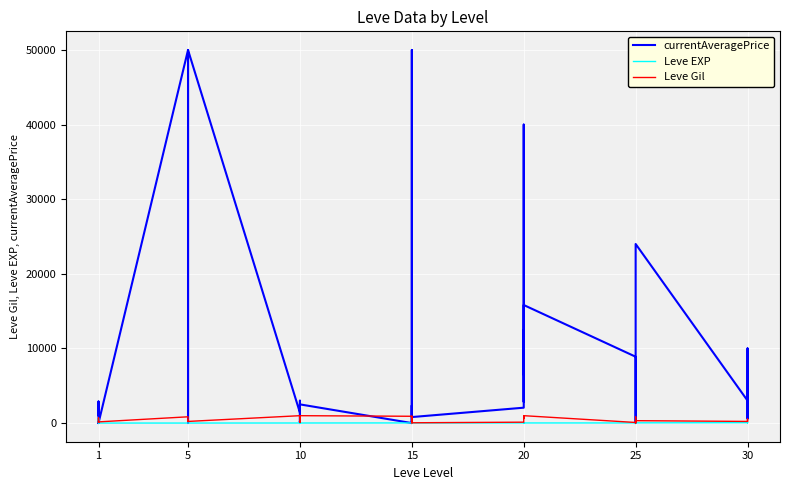

Reading left to right, what are all the values shown in this chart?

currentAveragePrice: 1039.3	2886.4	0.0	102.8	0.0	0.0	50000.0	0.0	0.0	1099.5	1954.6	50000.0	1390.0	3000.0	102.0	258.0	0.0	2504.0	0.0	2266.3	2357.8	0.0	50000.0	805.3	2061.2	12499.7	6497.5	39999.7	2845.8	15820.0	8890.9	0.0	0.0	5899.8	9998.0	24000.0	3006.3	597.7	10000.0	3279.7
Leve EXP: 630.0	1.0	1.0	630.0	1.0	1.0	1.0	1.0	1.0	1.0	1.0	1.0	9.0	6.0	13.0	6.0	9.0	9.0	18.0	18.0	13.0	18.0	18.0	13.0	17.0	12.0	14.0	21.0	12.0	14.0	16.0	69.0	21.0	36.0	58.0	28.0	52.0	67.0	26.0	36.0
Leve Gil: 113.0	160.0	160.0	112.0	690.0	160.0	840.0	220.0	220.0	220.0	460.0	220.0	990.0	880.0	90.0	880.0	990.0	990.0	910.0	910.0	40.0	910.0	910.0	40.0	120.0	960.0	990.0	600.0	960.0	990.0	80.0	150.0	830.0	390.0	10.0	320.0	220.0	520.0	530.0	240.0